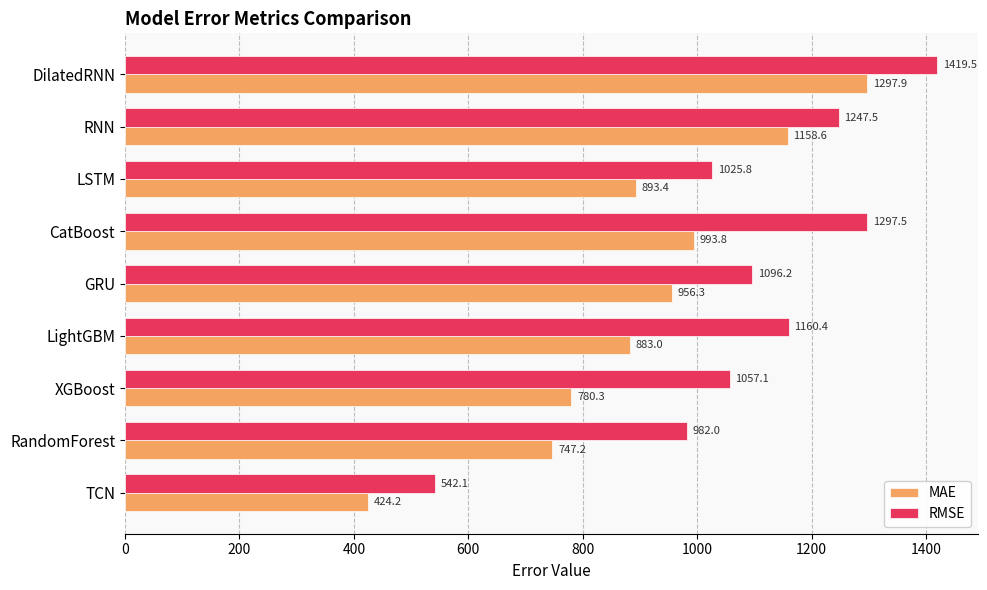

At how many categories does at least one series exceed 628?

8